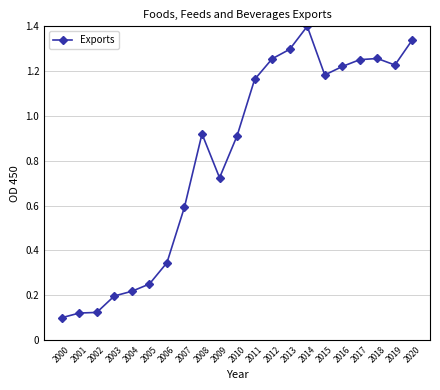

Which category has the highest value across all series?

2014